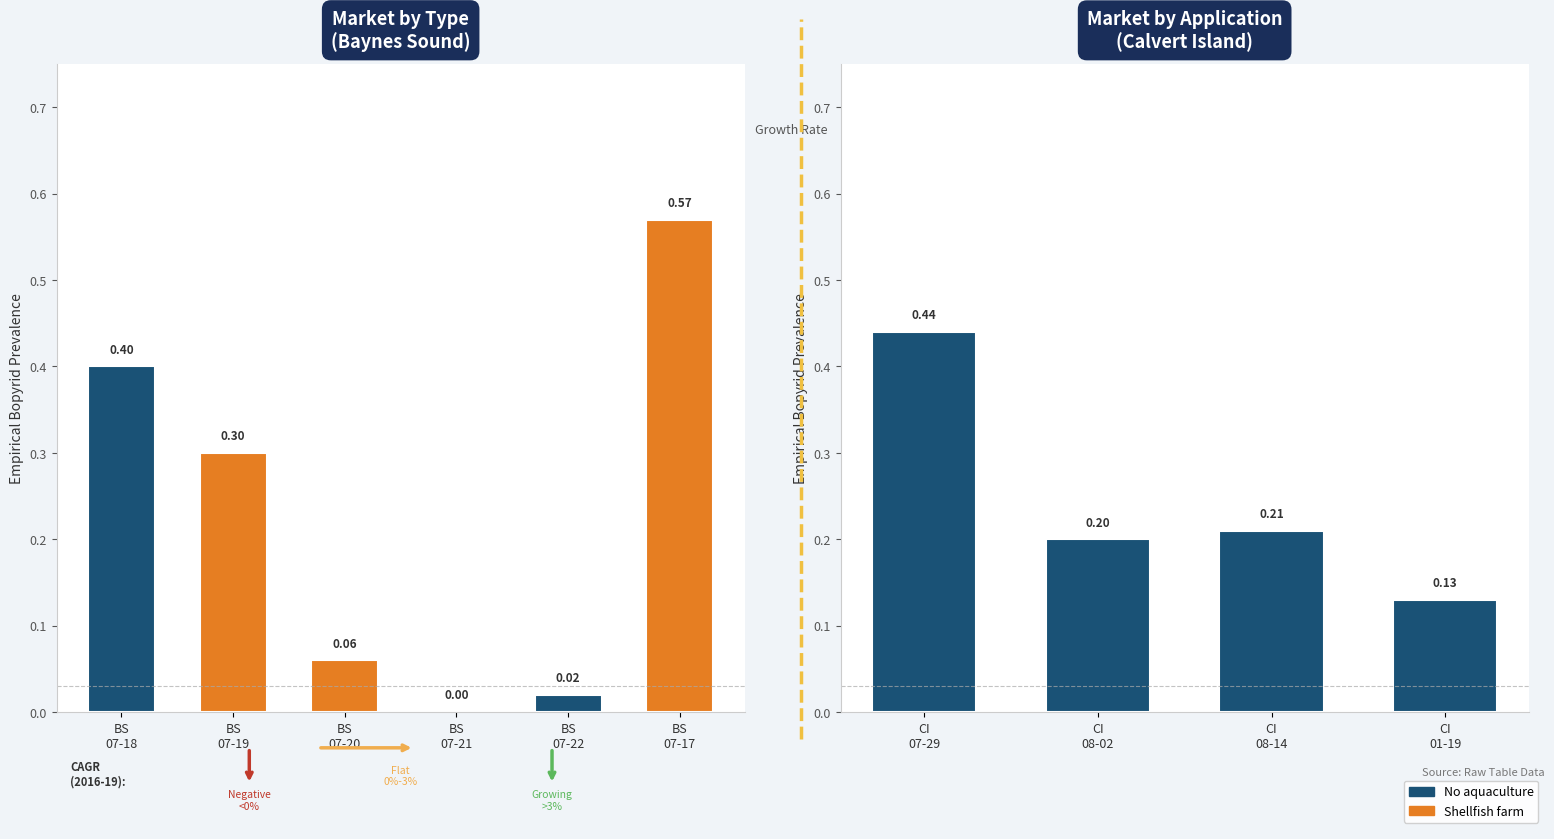

What is the difference between the second highest and minimum values?

0.4